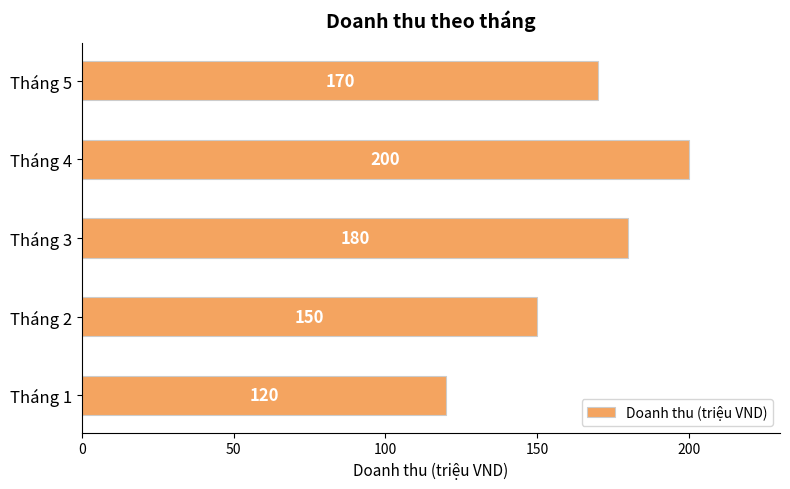

Count the number of data series in this chart.

1